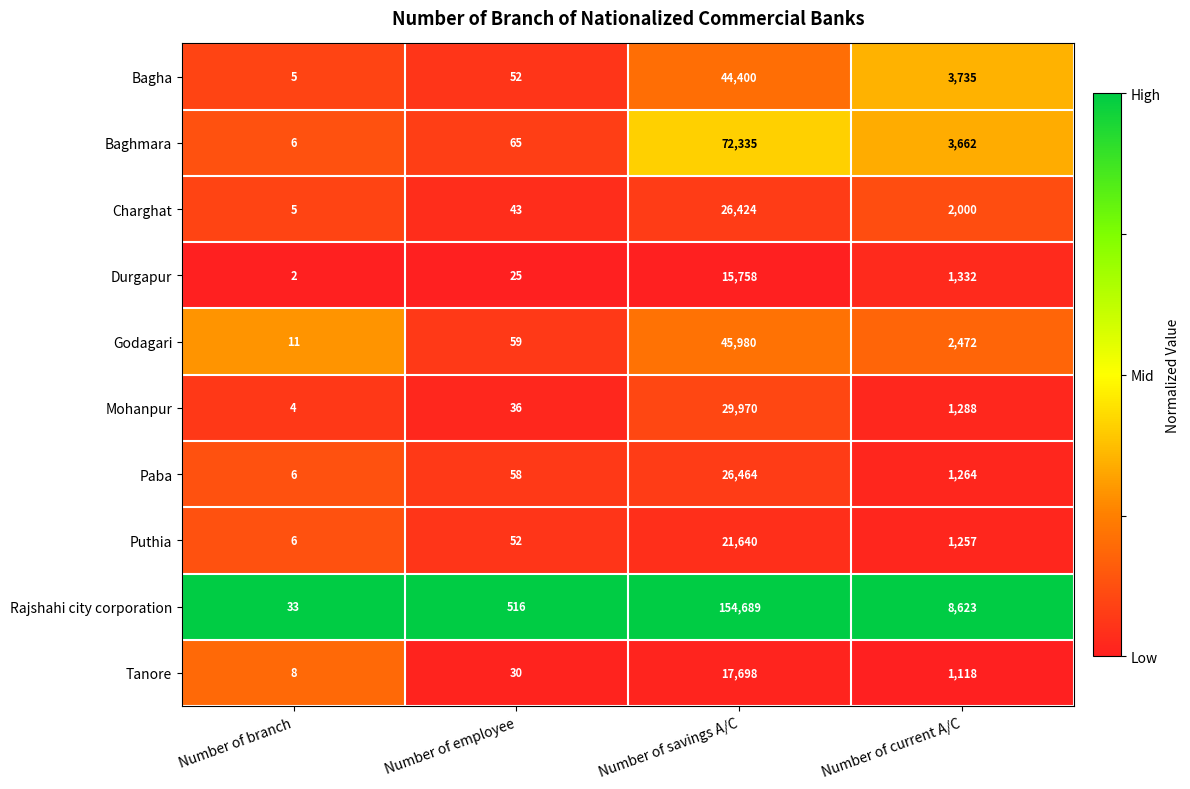

What is the total value across all series at Number of current A/C?

26751